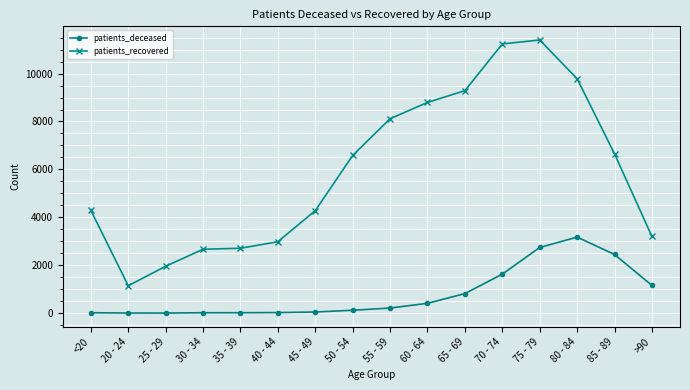

At which label is patients_deceased closest to 1588?

70 - 74